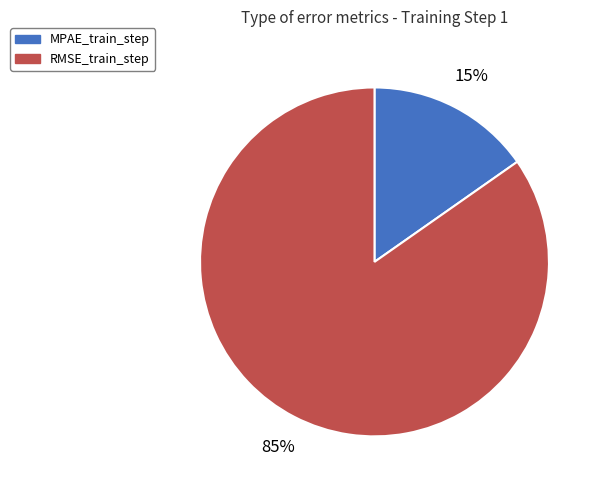

To the nearest percent, what is the average slice percentage?

50%